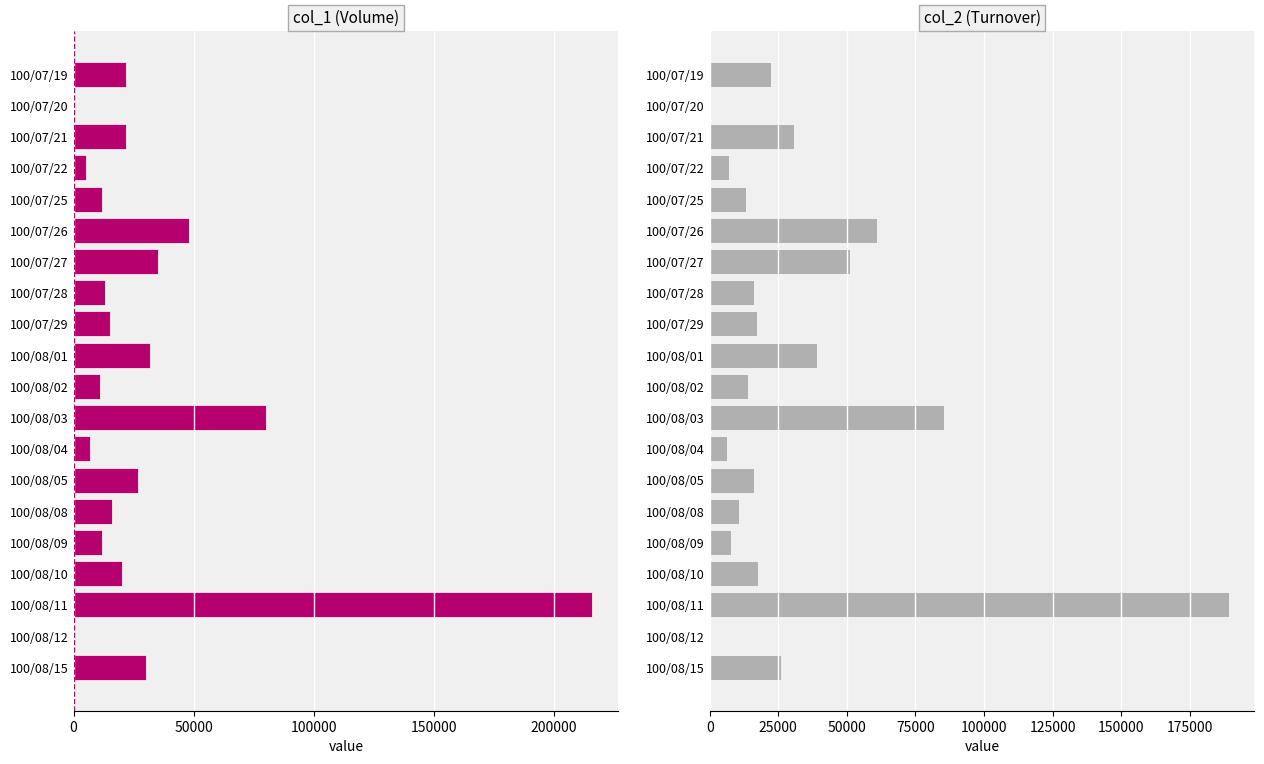

List the series in order of their overall mean, lowest first.

col_1, col_2